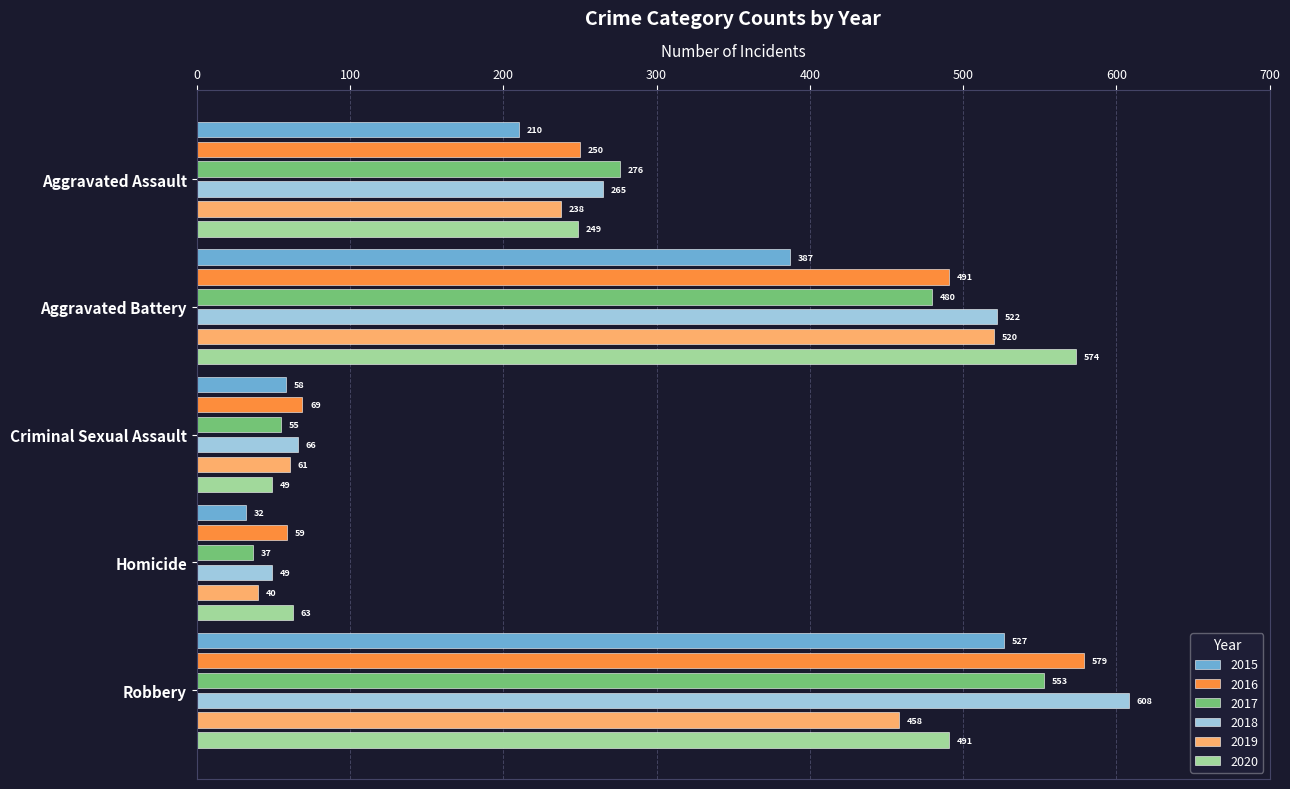

How many bars are there in each group?

6